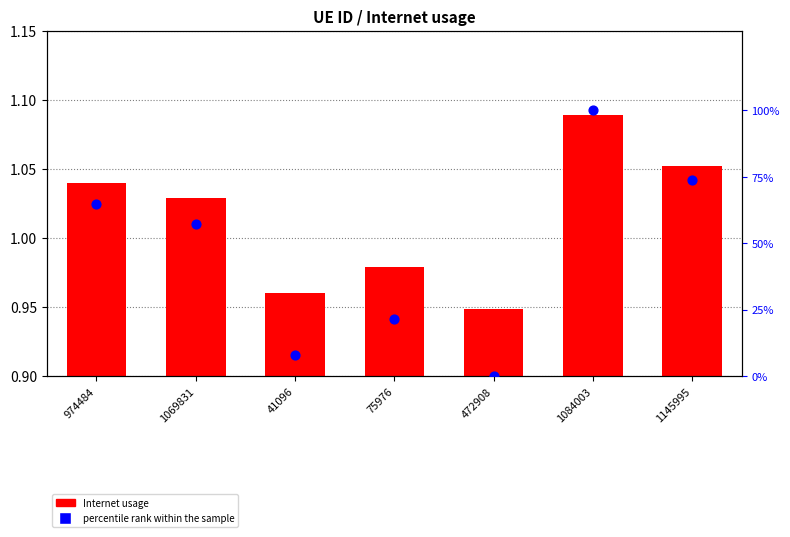

At which category is the sum across all series the highest?

1084003